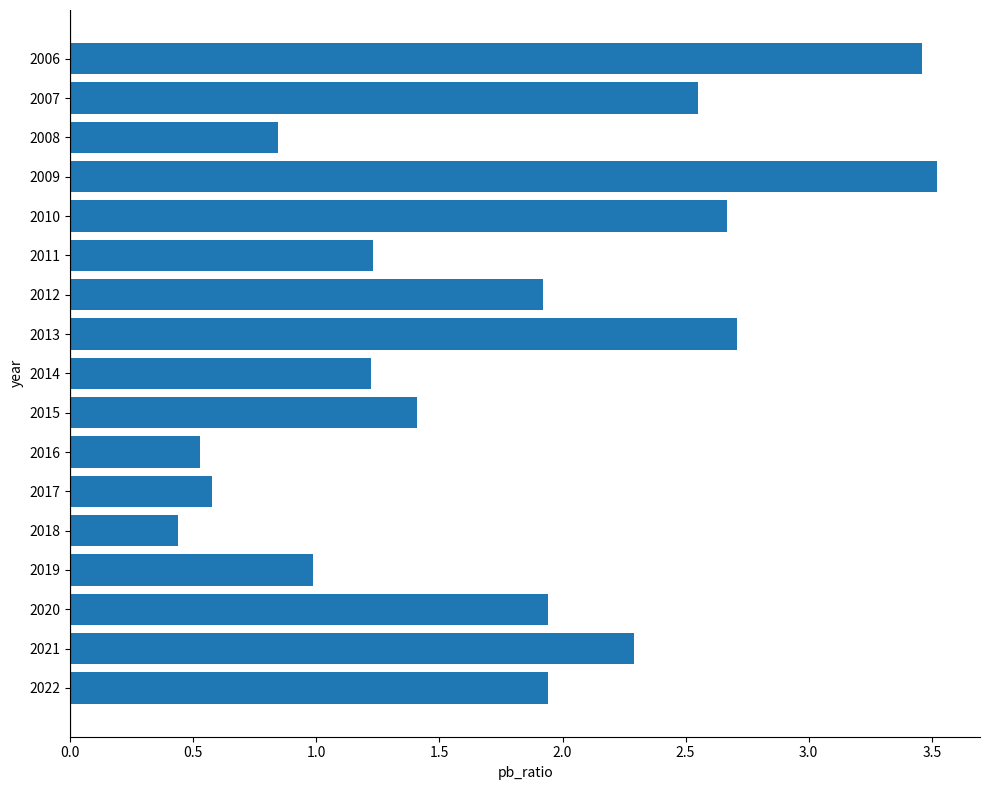

The chart shows a value of 1.2 at 2011. True or false?

True